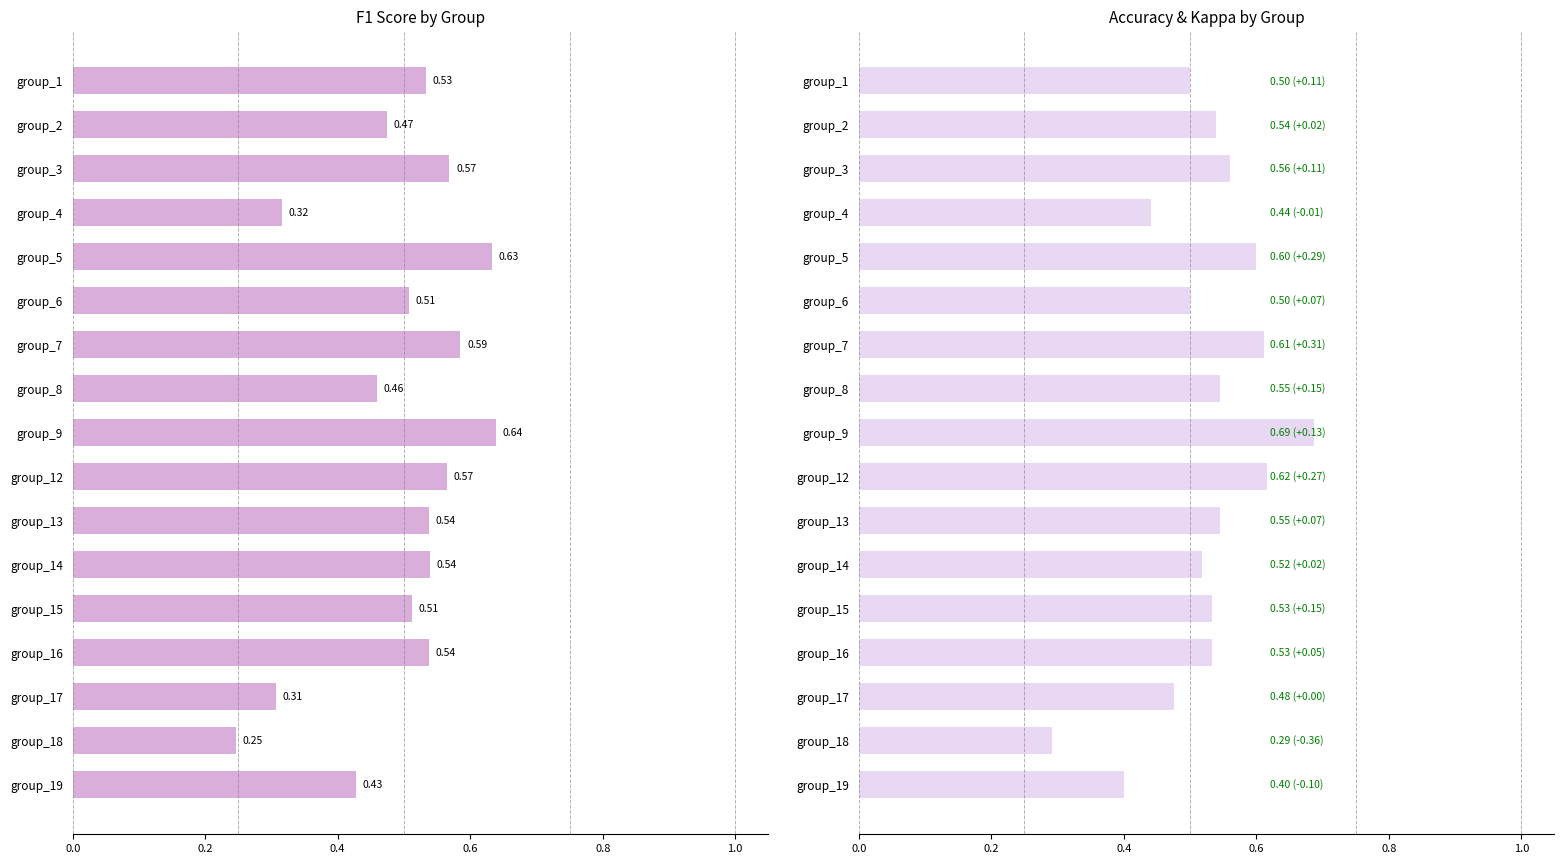

What is the sum of all accuracy values?

8.9